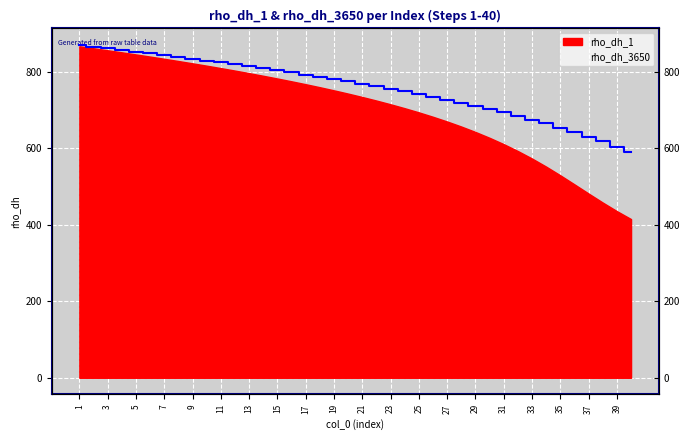

Which label corresponds to the smallest value in the chart?

40